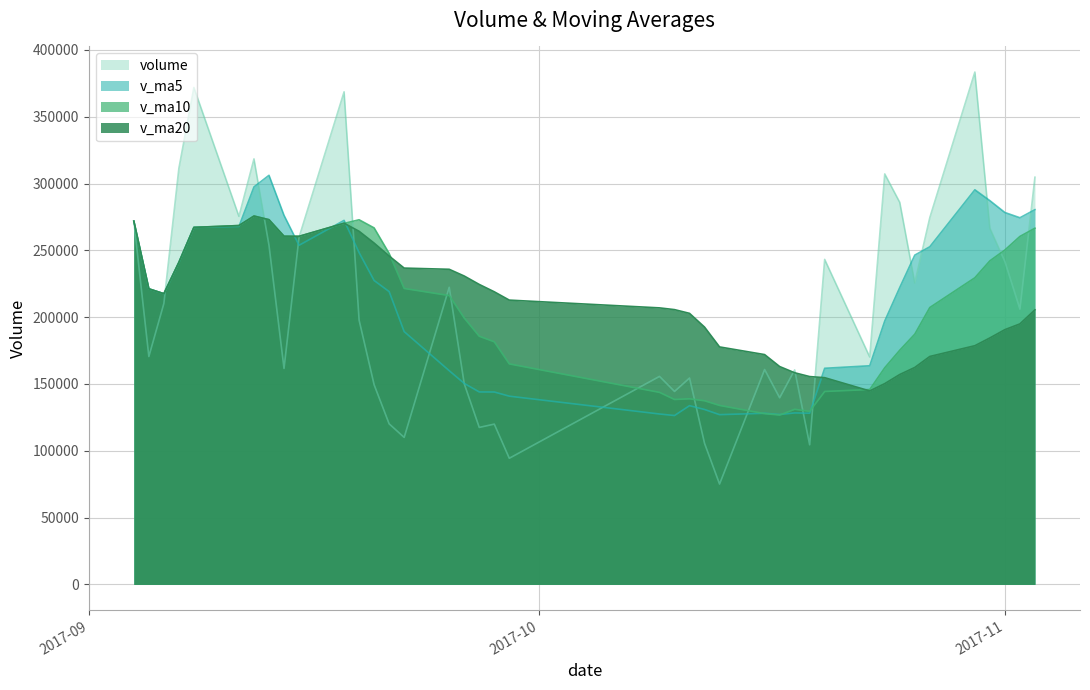

Where is v_ma5 nearest to the value 216257?

2017-09-06